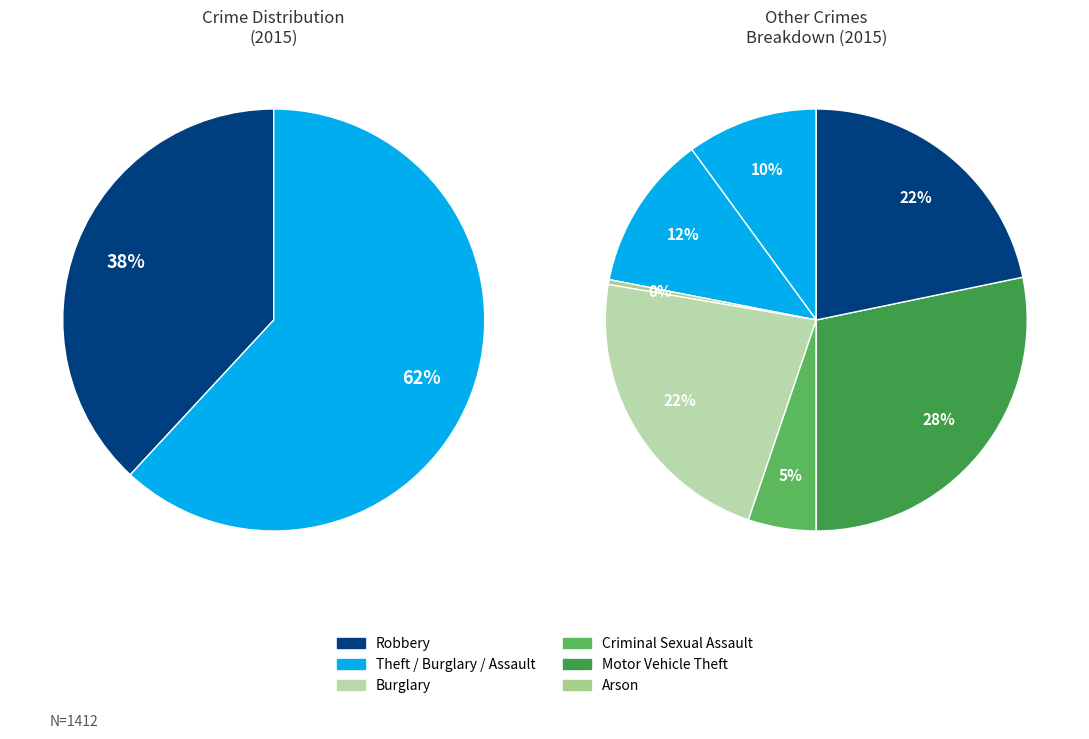

Which slice is the smallest?

Arson